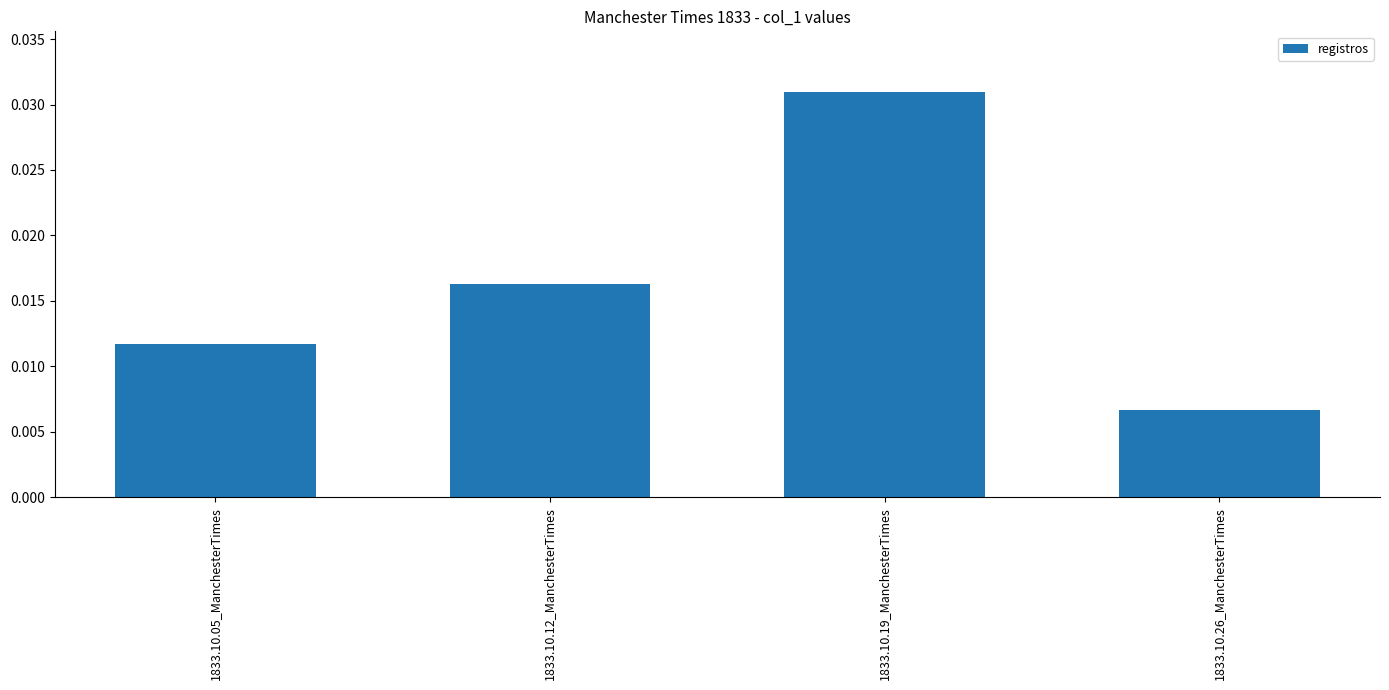

Which category has the highest value across all series?

1833.10.19_ManchesterTimes